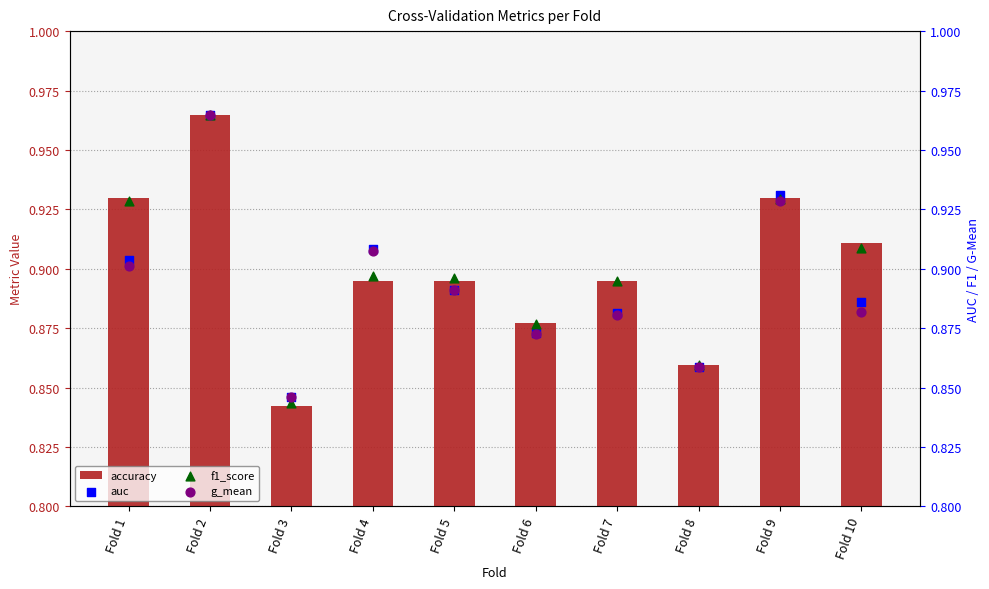

Which series reaches the maximum Y coordinate?

accuracy